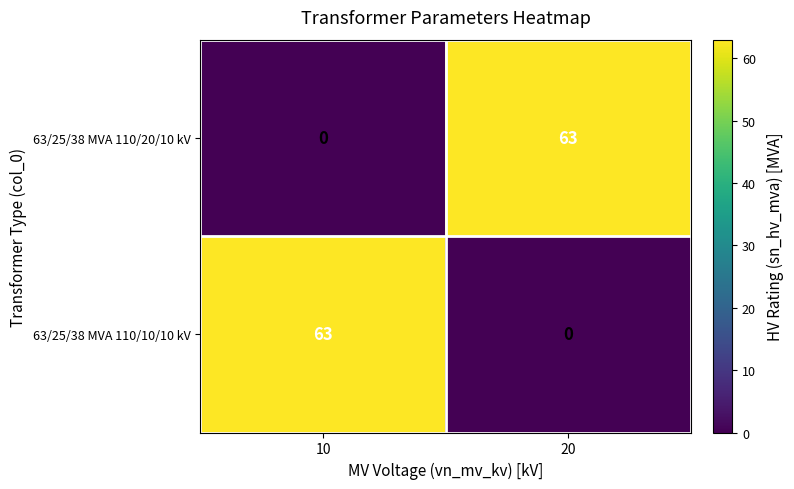

What is the sum of all 63/25/38 MVA 110/10/10 kV values?

63